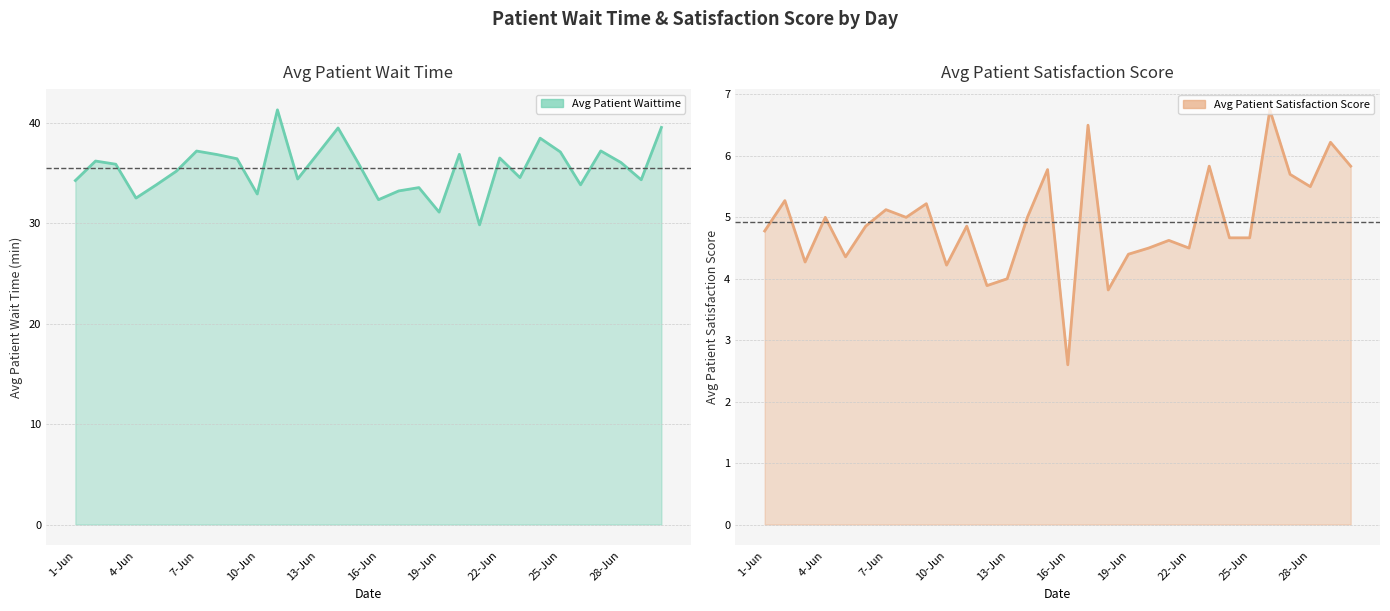

What is the maximum value for Avg Patient Waittime?

41.3